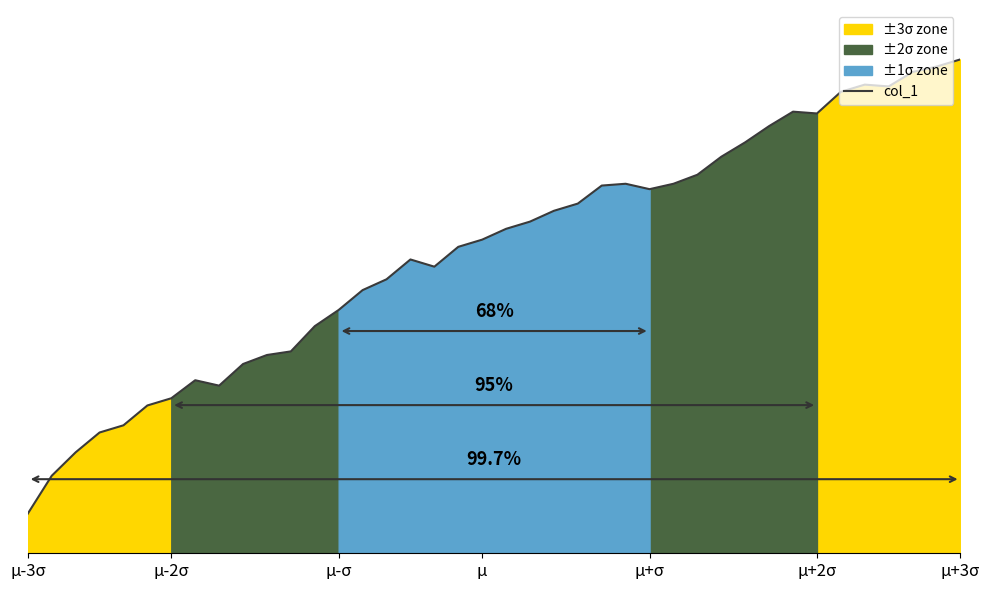

What is the value of the 5th point from the left?

0.3